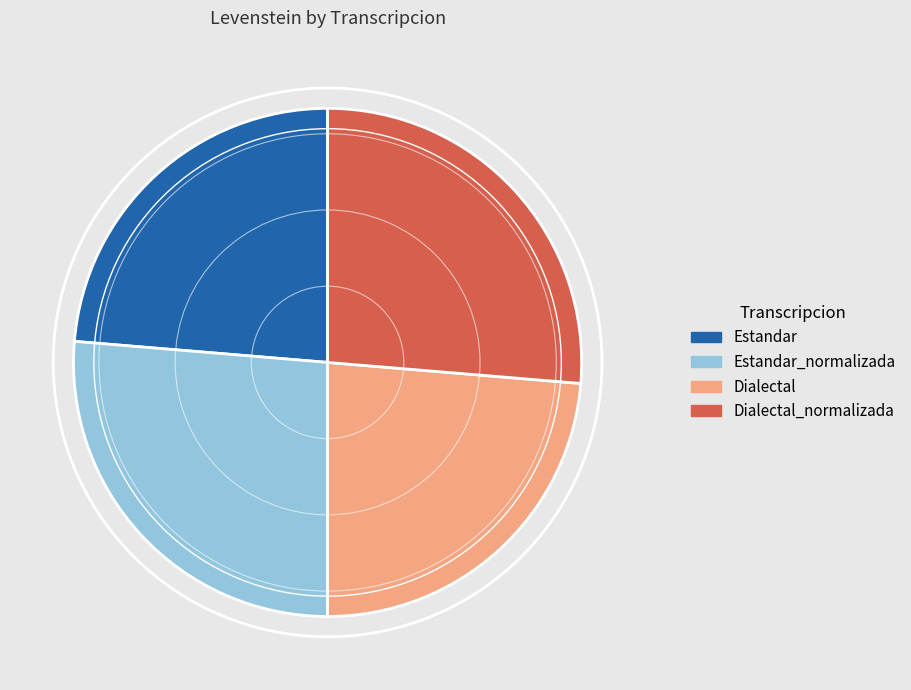

Combined, do Dialectal and Estandar account for over 50%?

No